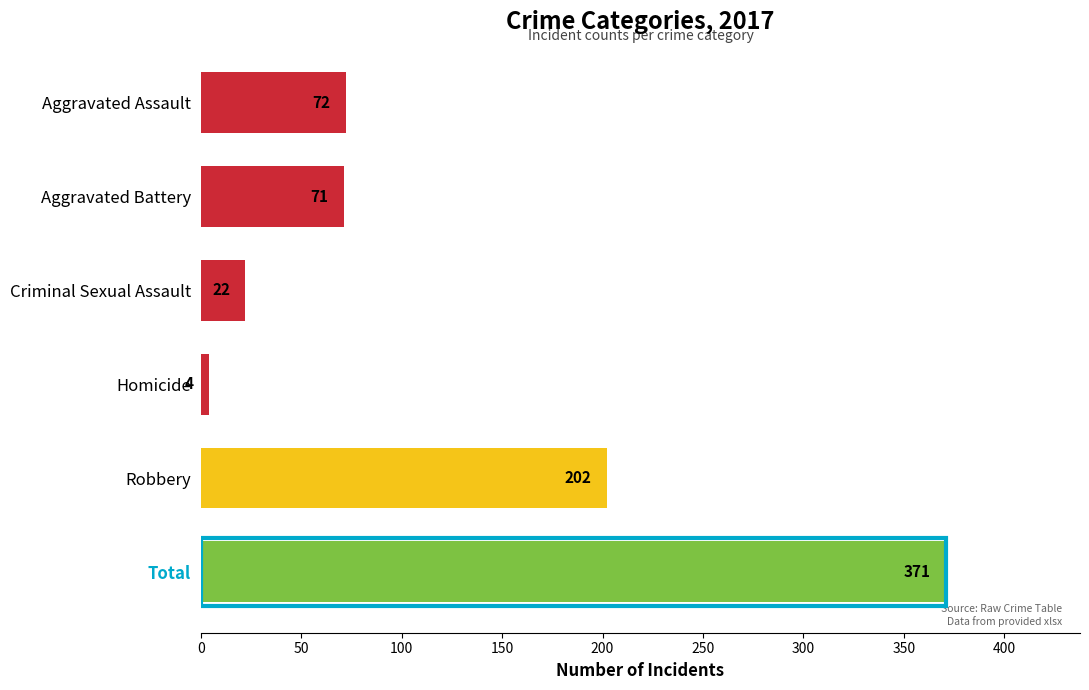

How many bars are there in total?

6